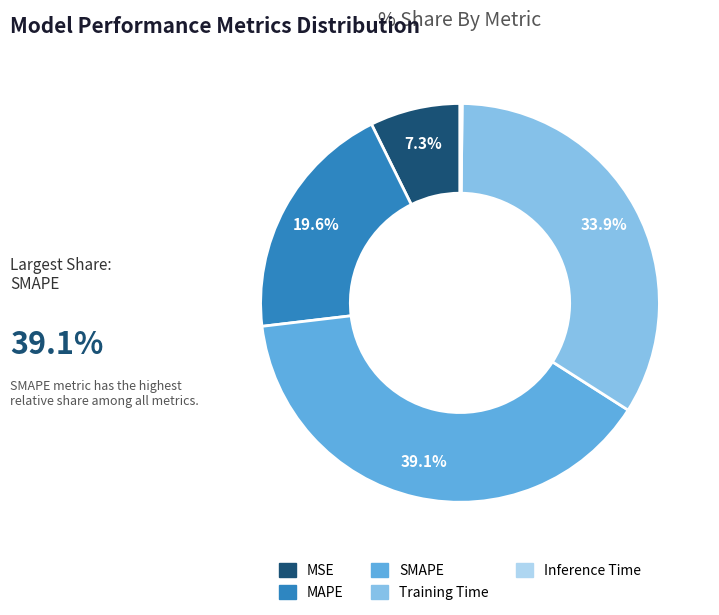

To the nearest percent, what is the difference between the MSE and MAPE slice percentages?

12%